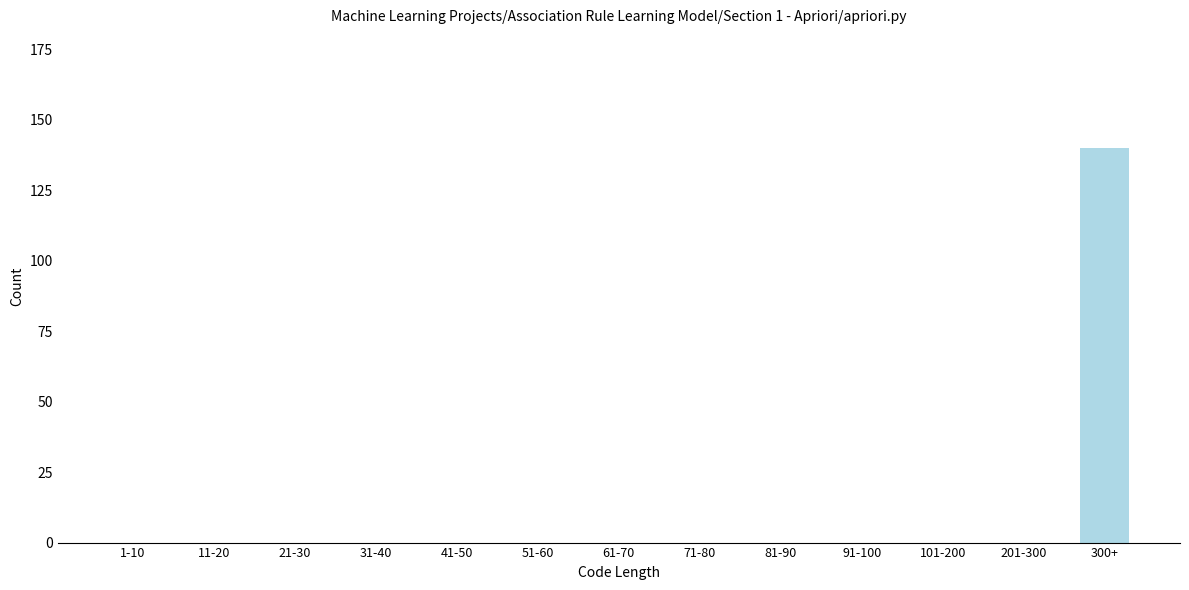

Reading left to right, list all the values displayed in this chart.

1-10=0	11-20=0	21-30=0	31-40=0	41-50=0	51-60=0	61-70=0	71-80=0	81-90=0	91-100=0	101-200=0	201-300=0	300+=140